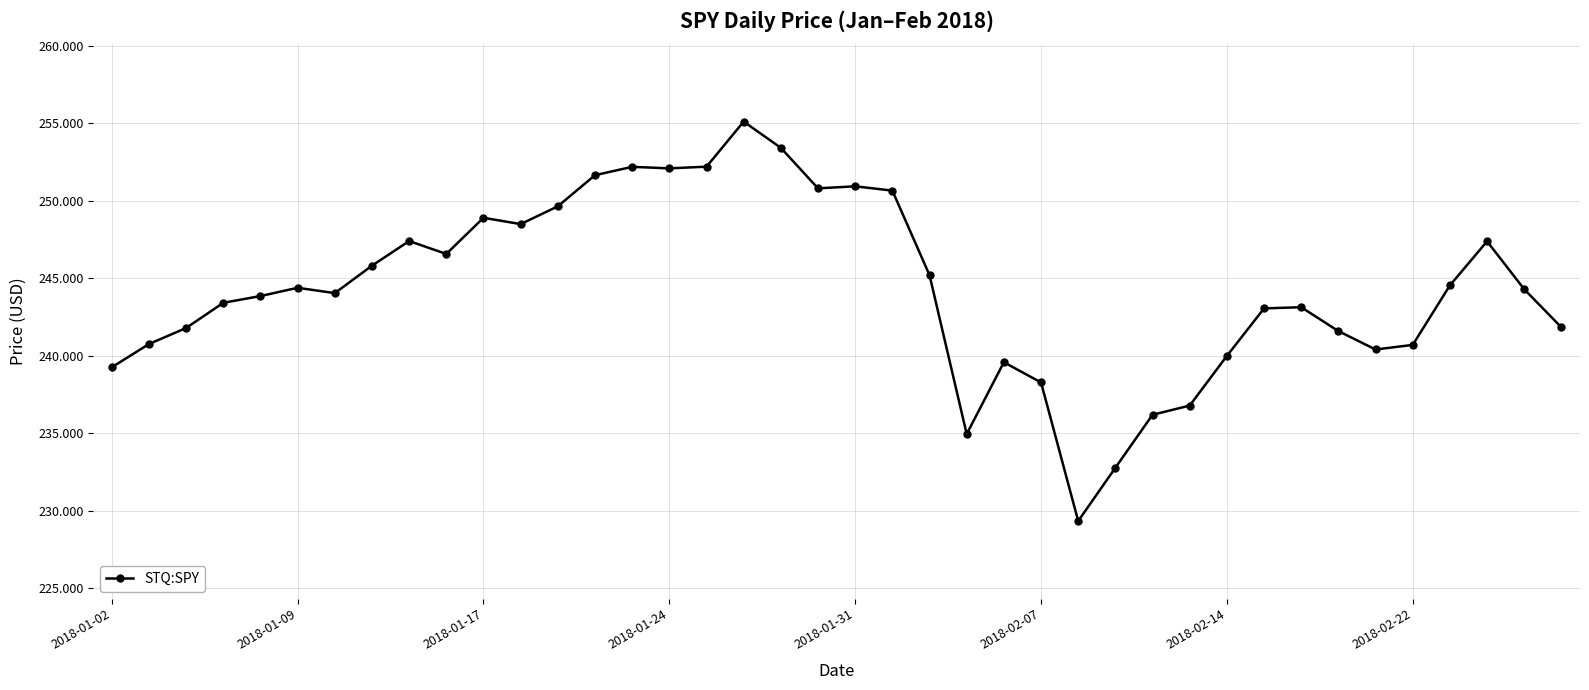

What is the average value?

244.3